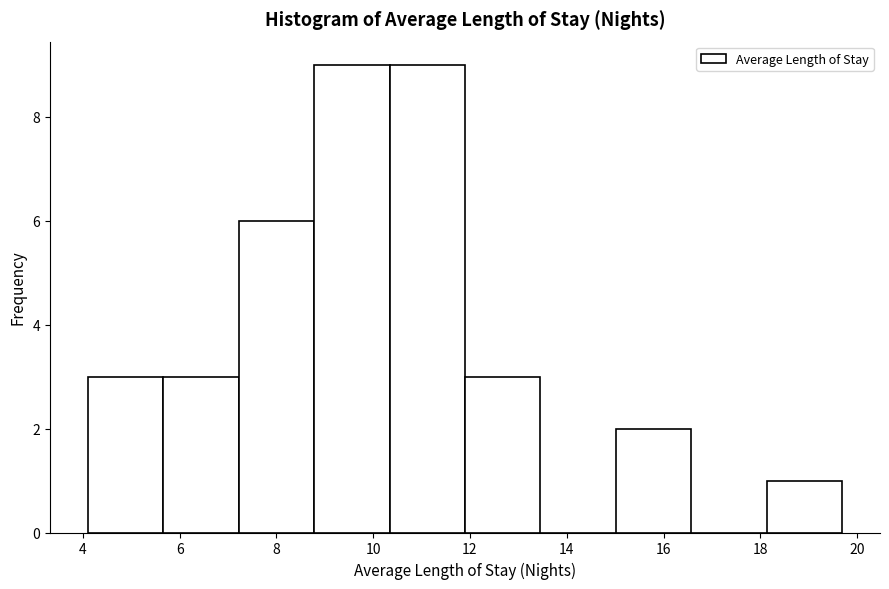

Reading left to right, list every bar in this chart as the range it spans on the x-axis followed by its height. Neither the bar edges nor the heights are printed on the chart, so give them approximately, as read against the axes.

4.0 to 5.6: 3
5.6 to 7.2: 3
7.2 to 8.8: 6
8.8 to 10.4: 9
10.4 to 11.8: 9
11.8 to 13.4: 3
13.4 to 15.0: 0
15.0 to 16.6: 2
16.6 to 18.2: 0
18.2 to 19.6: 1